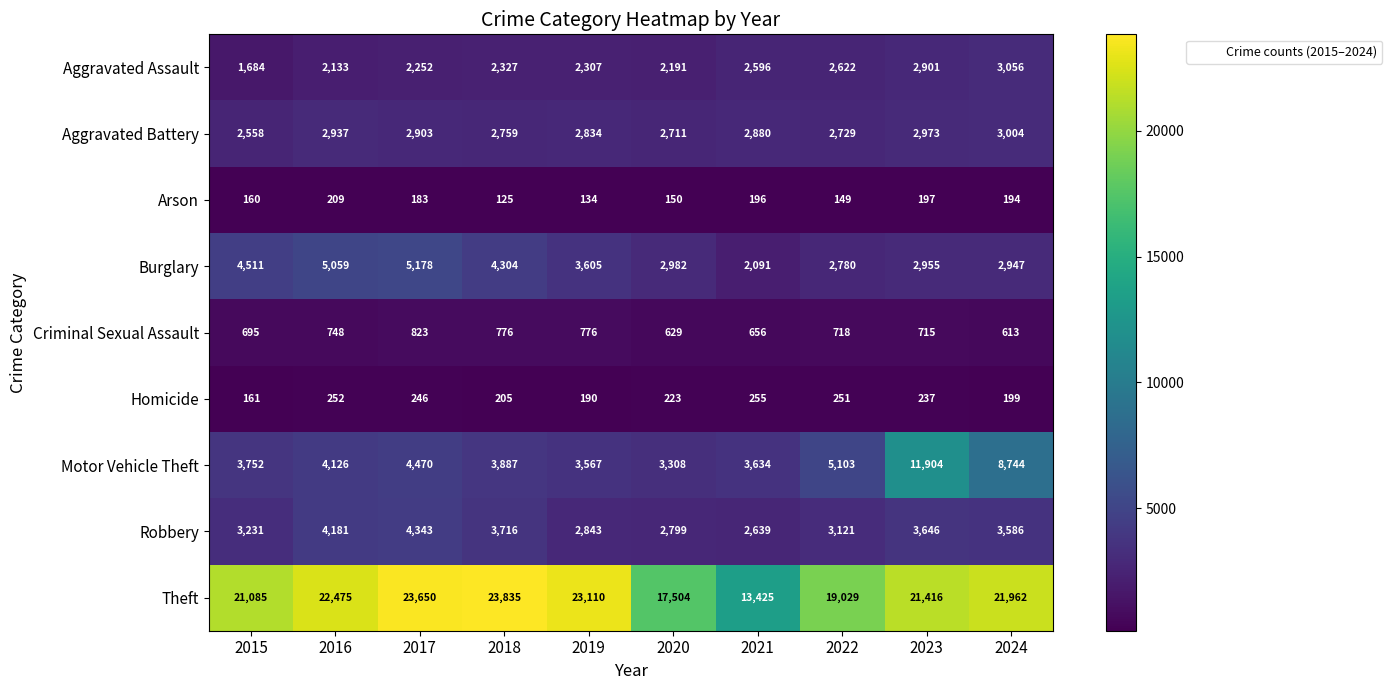

At which category does the chart reach its peak across all series?

2018